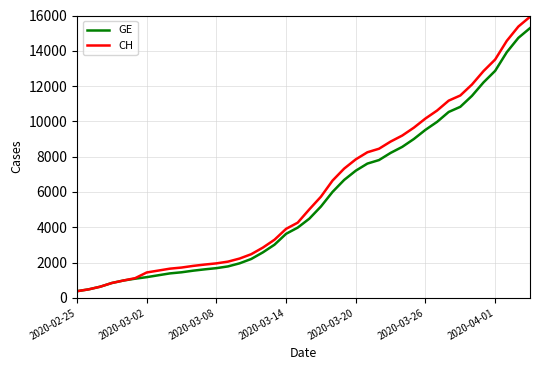

List the series in order of their overall mean, highest first.

CH, GE